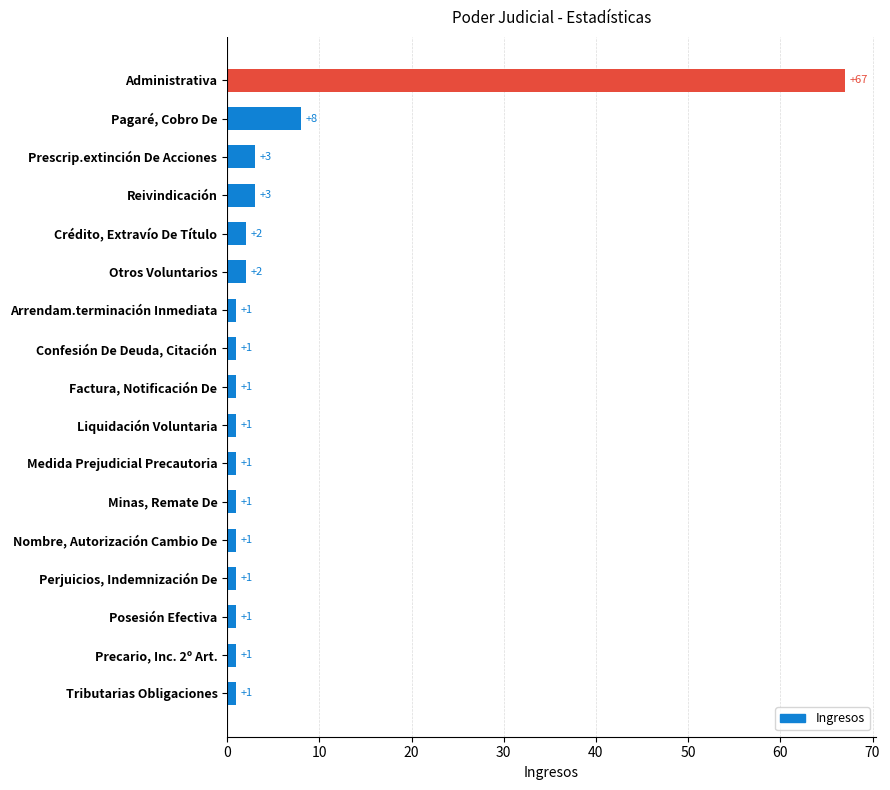

Reading top to bottom, extract all data points from this chart.

Administrativa=67	Pagaré, Cobro De=8	Prescrip.extinción De Acciones=3	Reivindicación=3	Crédito, Extravío De Título=2	Otros Voluntarios=2	Arrendam.terminación Inmediata=1	Confesión De Deuda, Citación=1	Factura, Notificación De=1	Liquidación Voluntaria=1	Medida Prejudicial Precautoria=1	Minas, Remate De=1	Nombre, Autorización Cambio De=1	Perjuicios, Indemnización De=1	Posesión Efectiva=1	Precario, Inc. 2º Art.=1	Tributarias Obligaciones=1